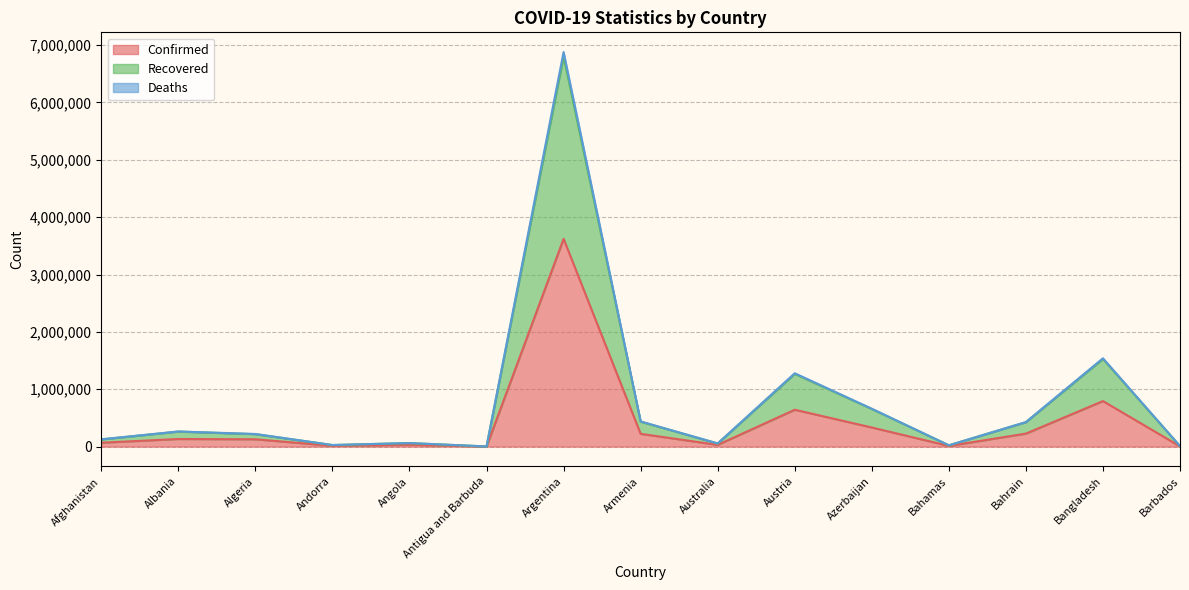

At which category is the sum across all series the highest?

Argentina